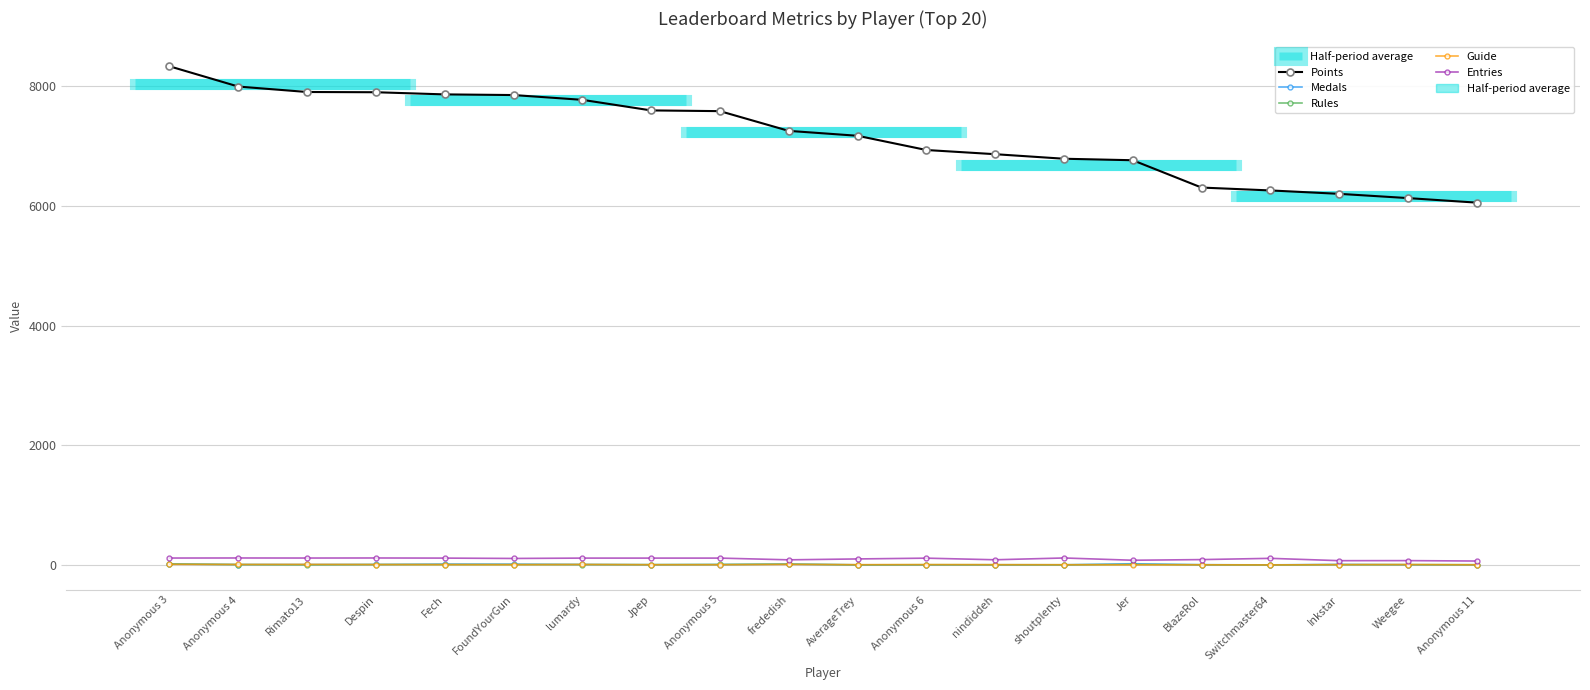

Which has a higher value, Despin or Fech?

Despin